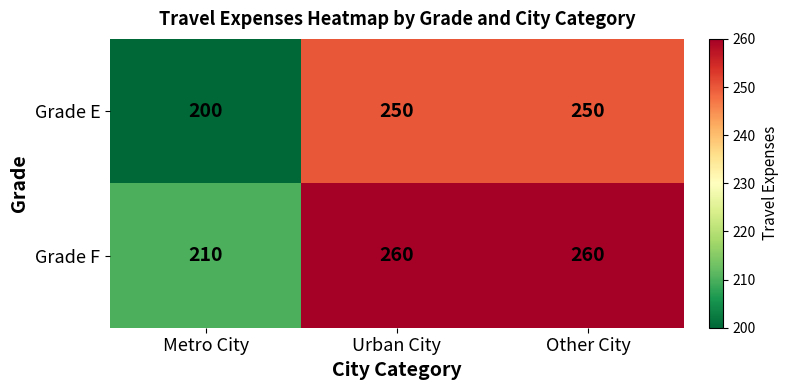

Is it true that Grade F equals 358 at Urban City?

False